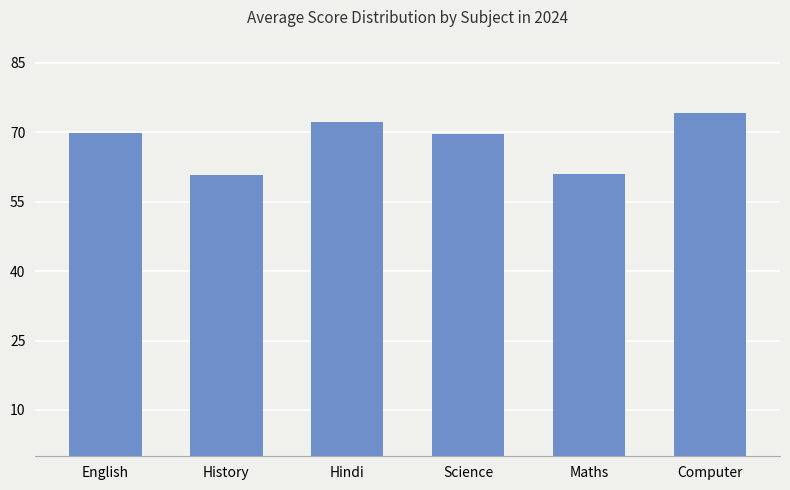

What is the sum of the values at History and Hindi?

133.1